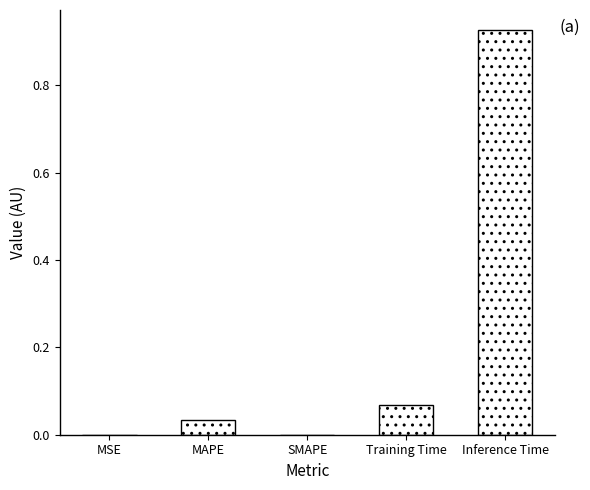

The chart shows a value of -0.5 at SMAPE. True or false?

False